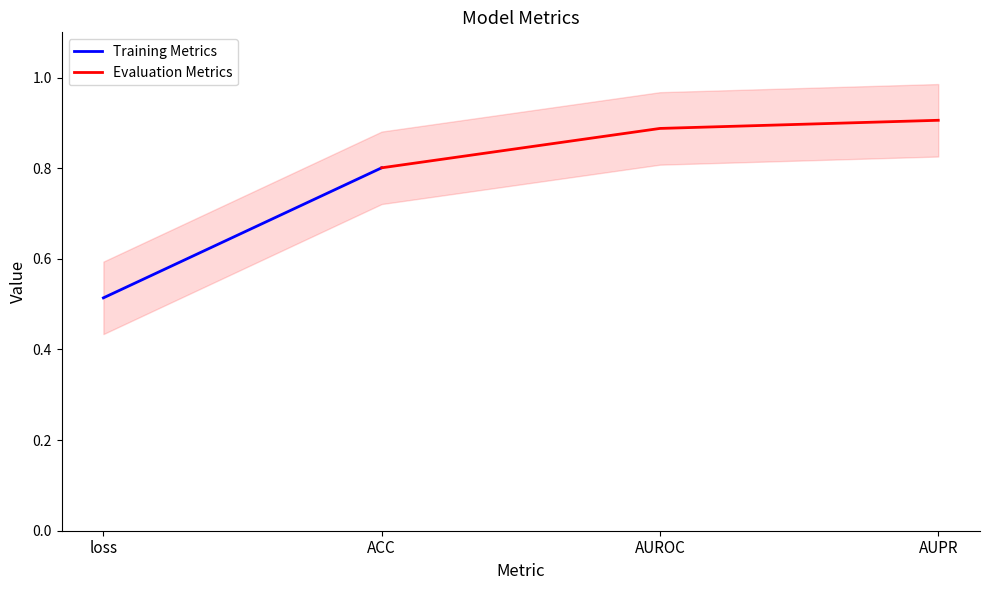

At which label is the value closest to 0?

loss